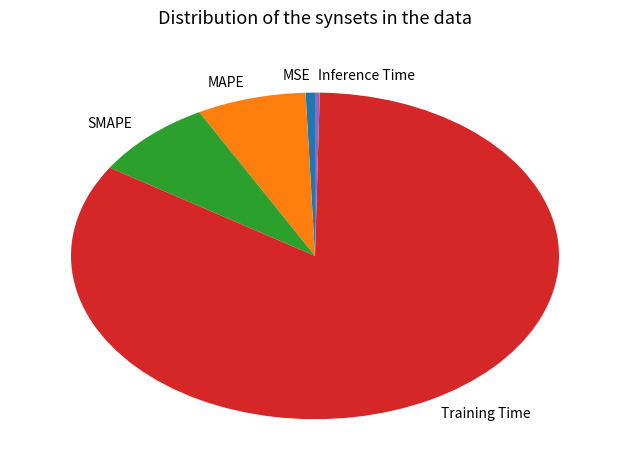

Which slice is the largest?

Training Time